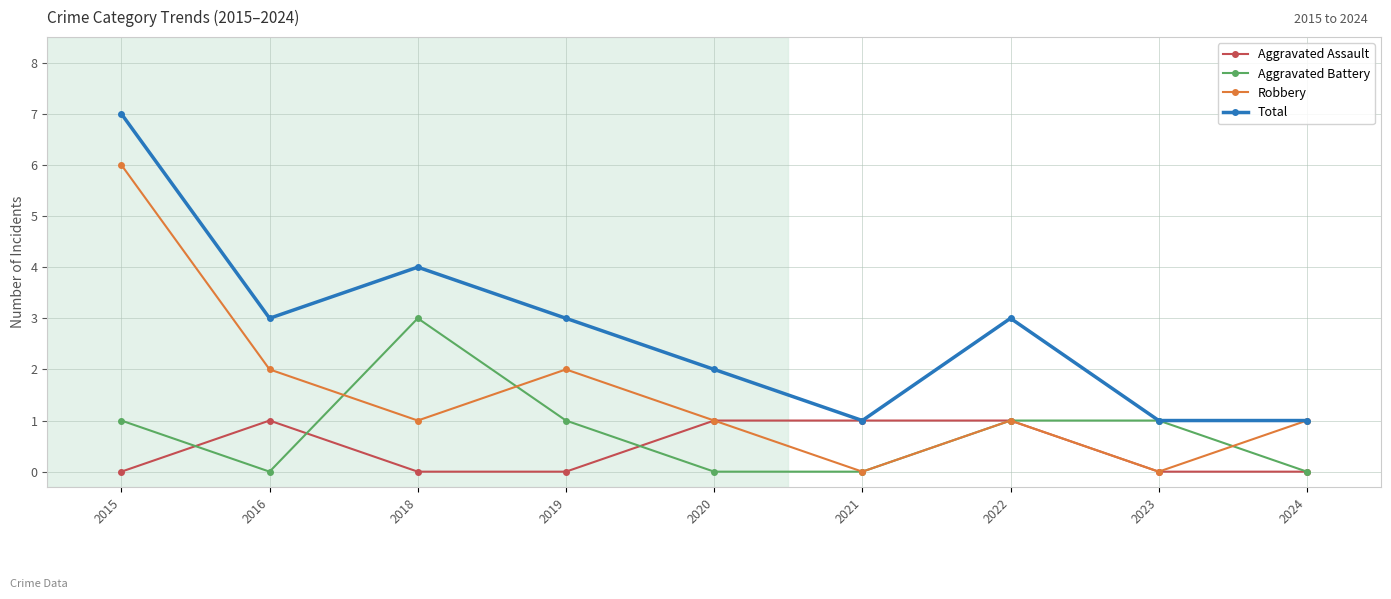

How many categories are shown in the chart?

9